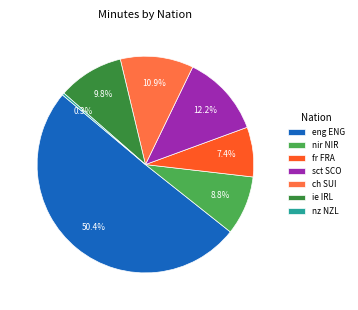

Count the number of slices in the pie.

7